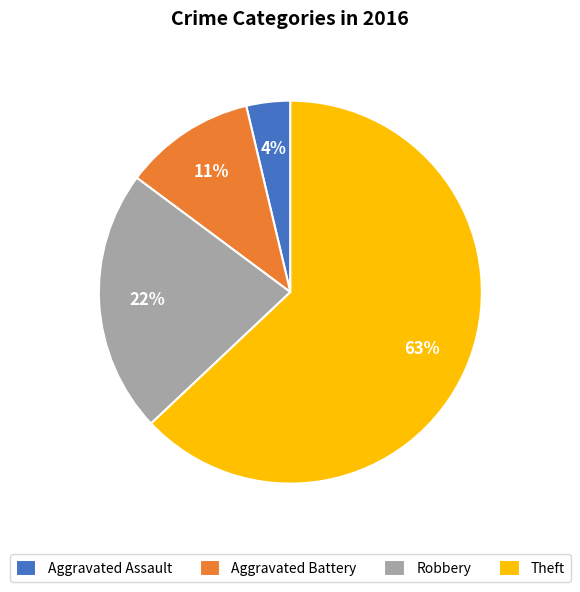

Which slice is the smallest?

Aggravated Assault